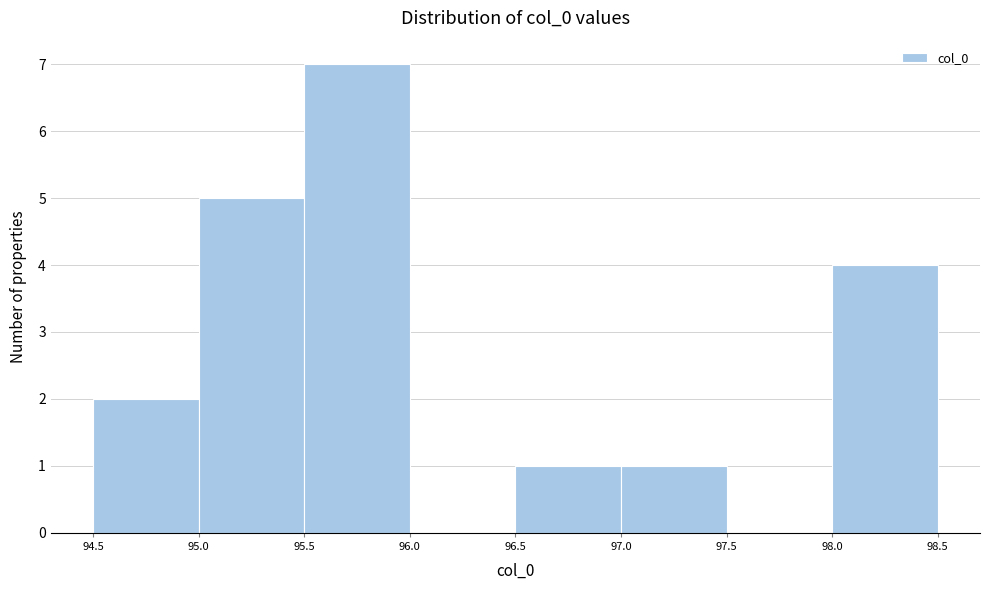

Reading left to right, transcribe this chart: for each bar, give the range it covers on the x-axis and its height. The values are not printed on the chart, so give them approximately, as read against the axis.

94.5 to 95.0: 2
95.0 to 95.5: 5
95.5 to 96.0: 7
96.0 to 96.5: 0
96.5 to 97.0: 1
97.0 to 97.5: 1
97.5 to 98.0: 0
98.0 to 98.5: 4